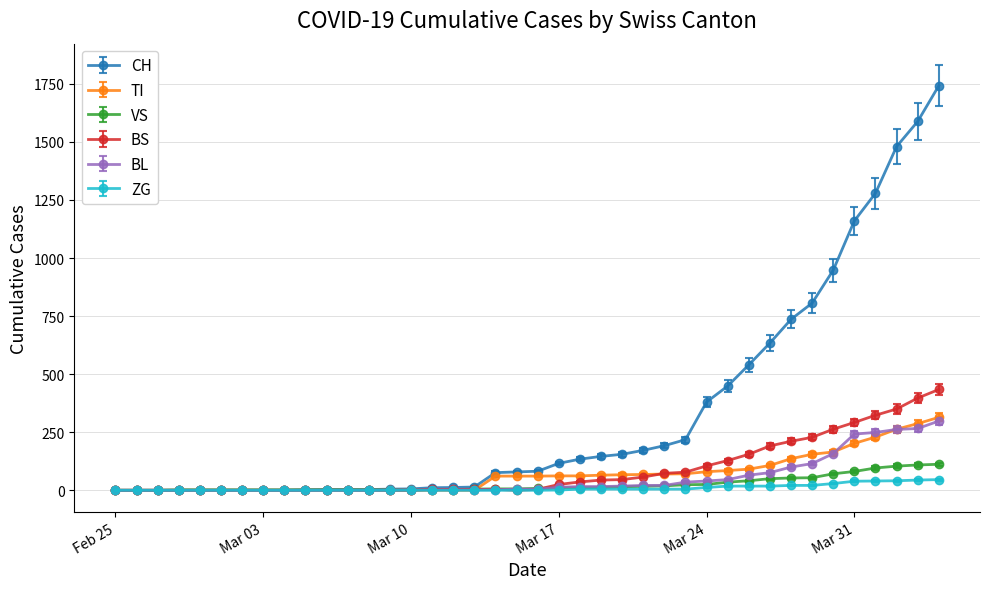

At how many categories does at least one series exceed 1069?

5